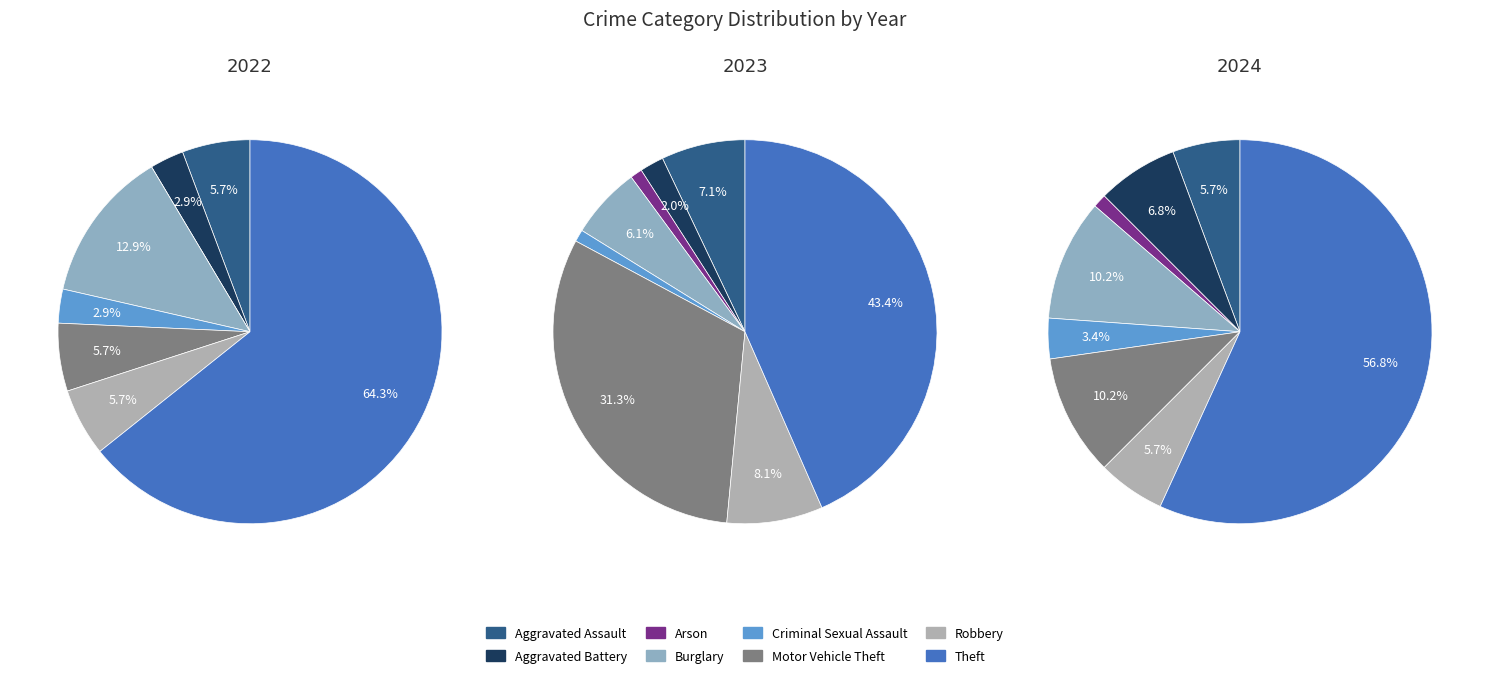

Do Aggravated Assault and Robbery together represent more than half of the pie?

No